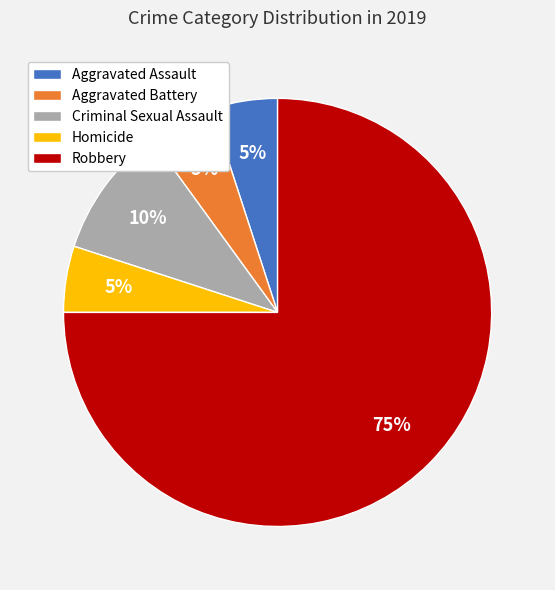

Is it true that Aggravated Battery is 5% of the pie?

True